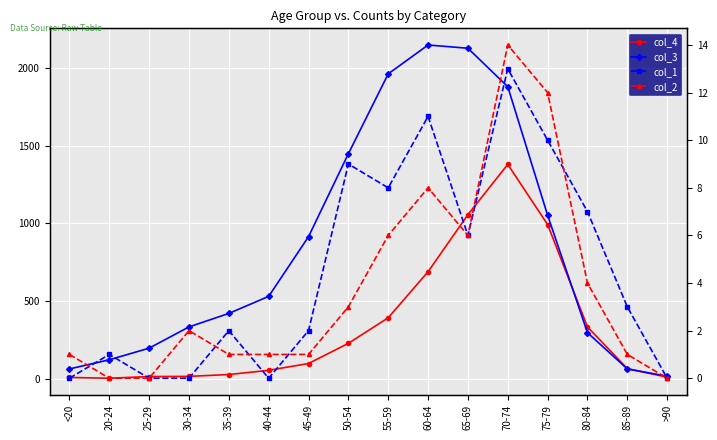

True or false: col_1 and col_3 intersect in this chart.

False